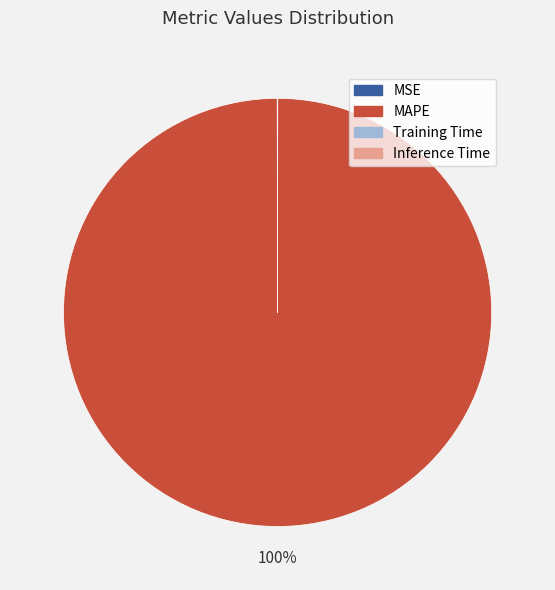

To the nearest percent, what is the difference between the largest and smallest slice percentages?

100%